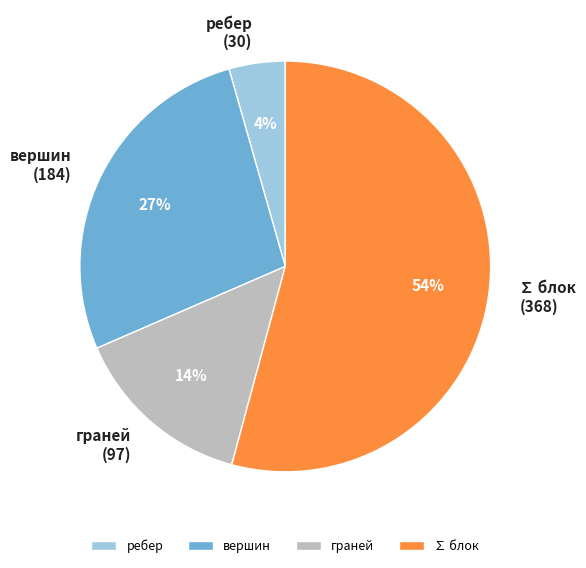

What is the smallest slice in the pie chart?

ребер